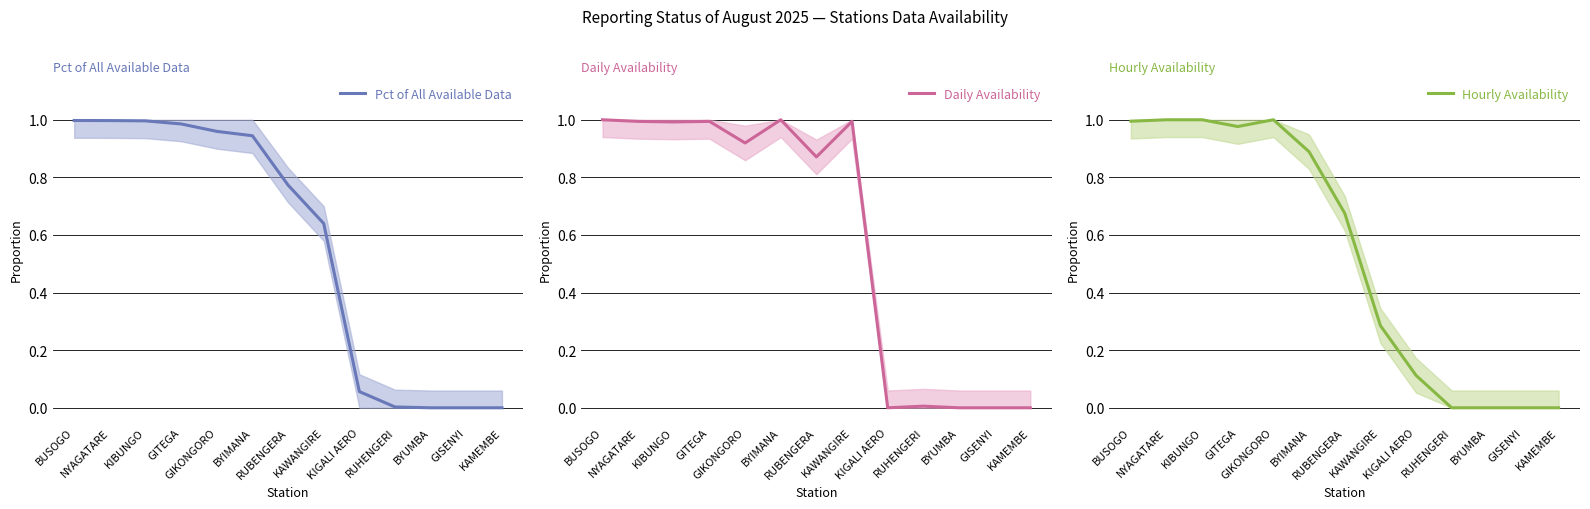

Which series has the widest spread of values?

Daily Availability